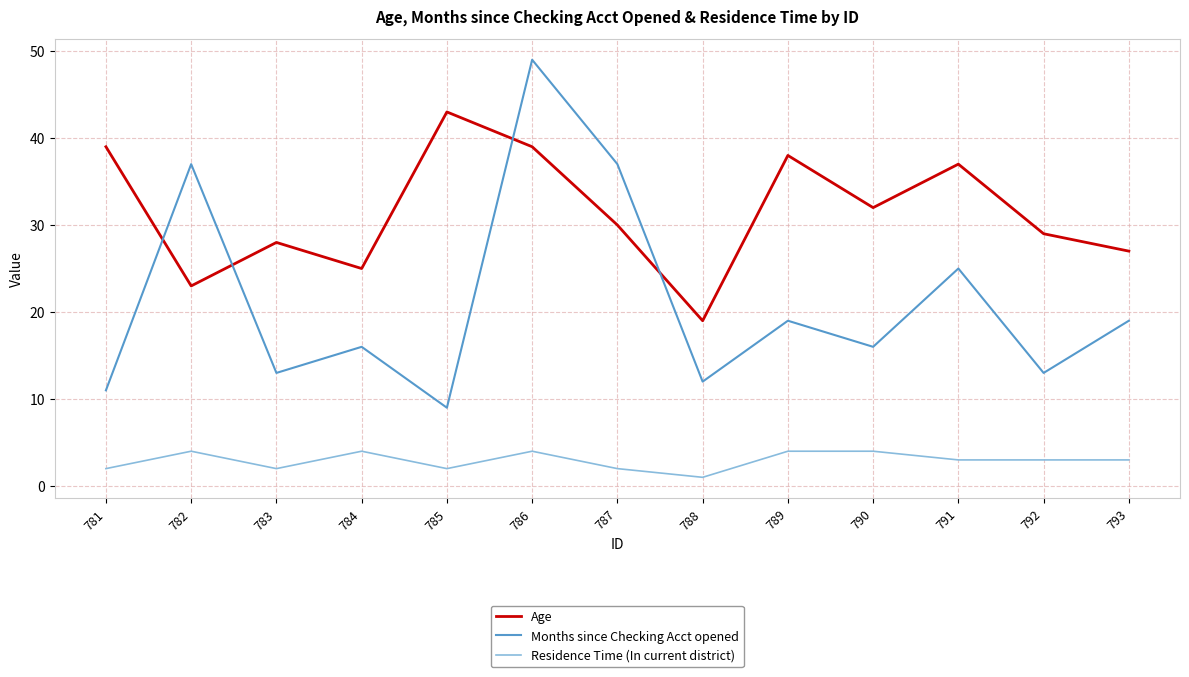

Reading left to right, extract all data points from this chart.

Age: 39	23	28	25	43	39	30	19	38	32	37	29	27
Months since Checking Acct opened: 11	37	13	16	9	49	37	12	19	16	25	13	19
Residence Time (In current district): 2	4	2	4	2	4	2	1	4	4	3	3	3